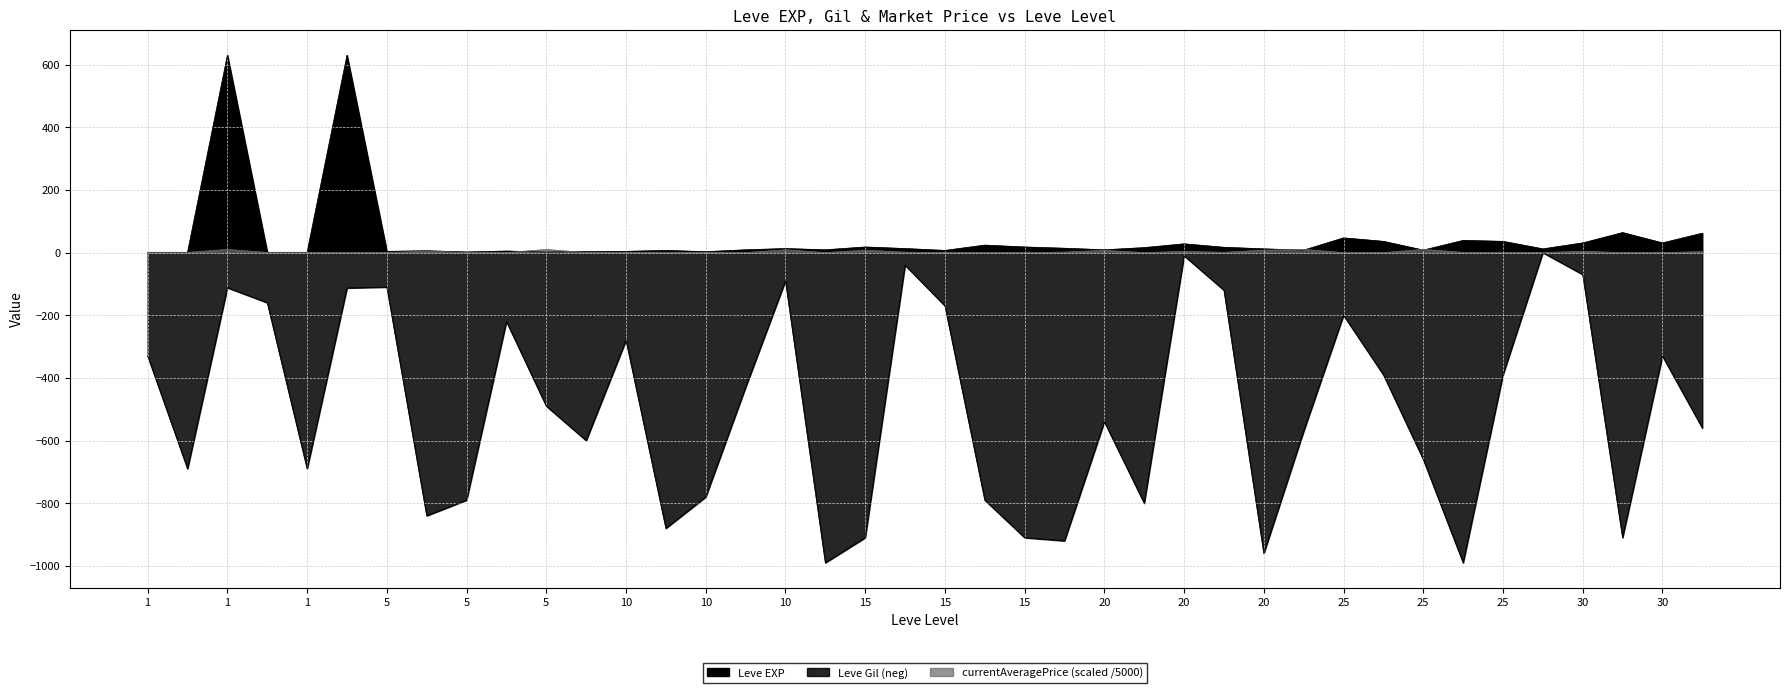

Which has a higher value, 10 or 1?

1